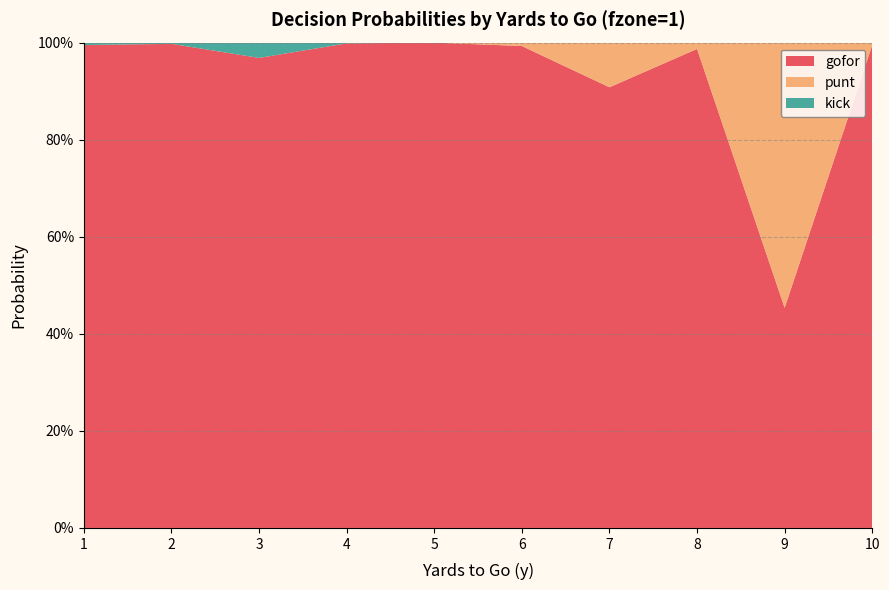

Reading right to left, transcribe all the data shown in this chart.

gofor: 1.0	0.5	1.0	0.9	1.0	1.0	1.0	1.0	1.0	1.0
punt: 0.0	0.5	0.0	0.1	0.0	0.0	0.0	0.0	0.0	0.0
kick: 0.0	0.0	0.0	0.0	0.0	0.0	0.0	0.0	0.0	0.0